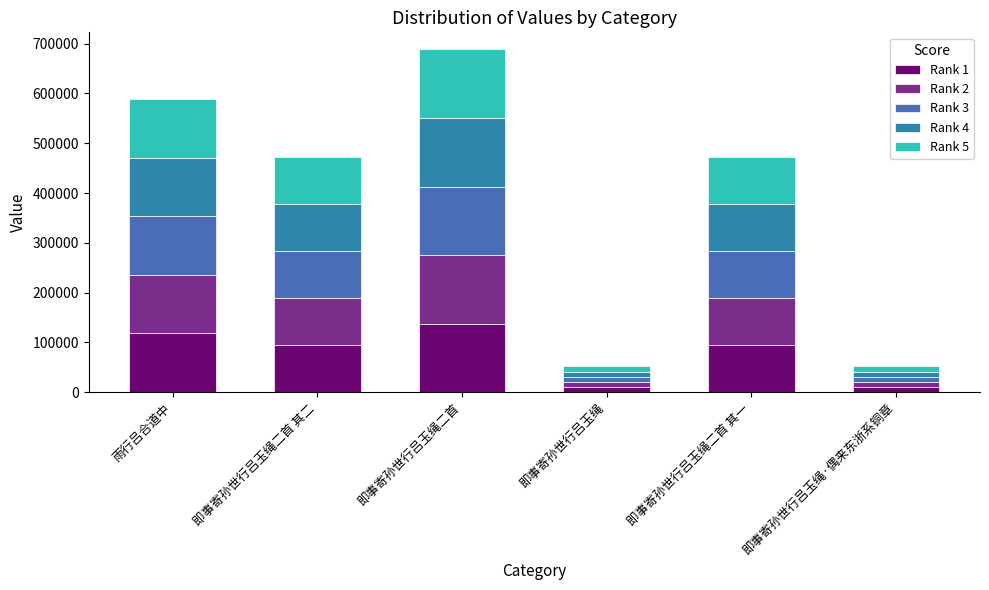

At which category is the sum across all series the highest?

即事寄孙世行吕玉绳二首